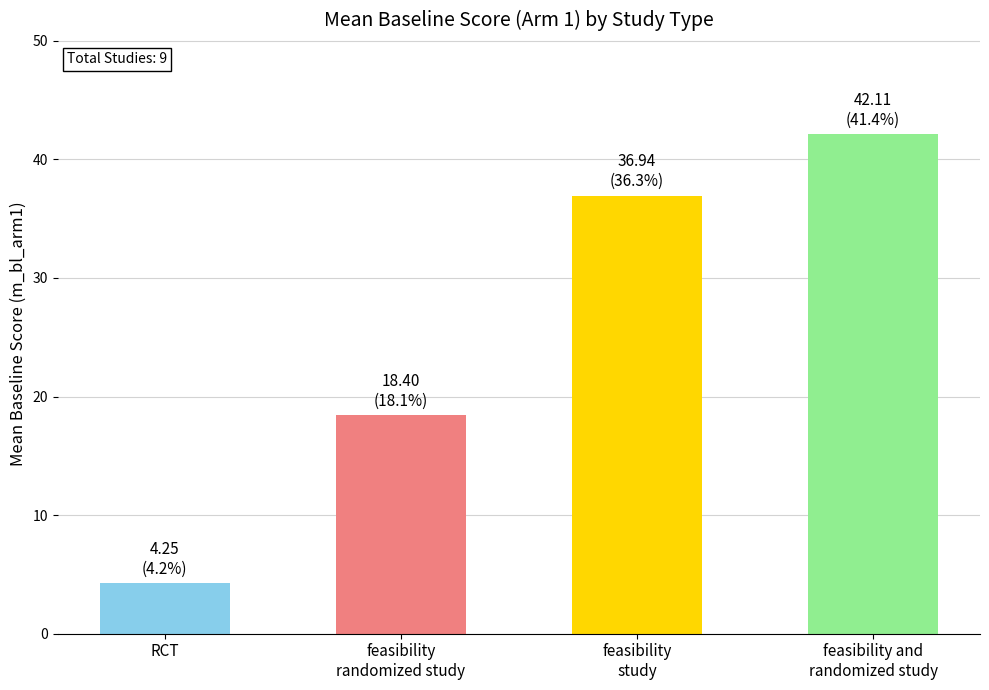

Does the chart contain stacked bars?

No